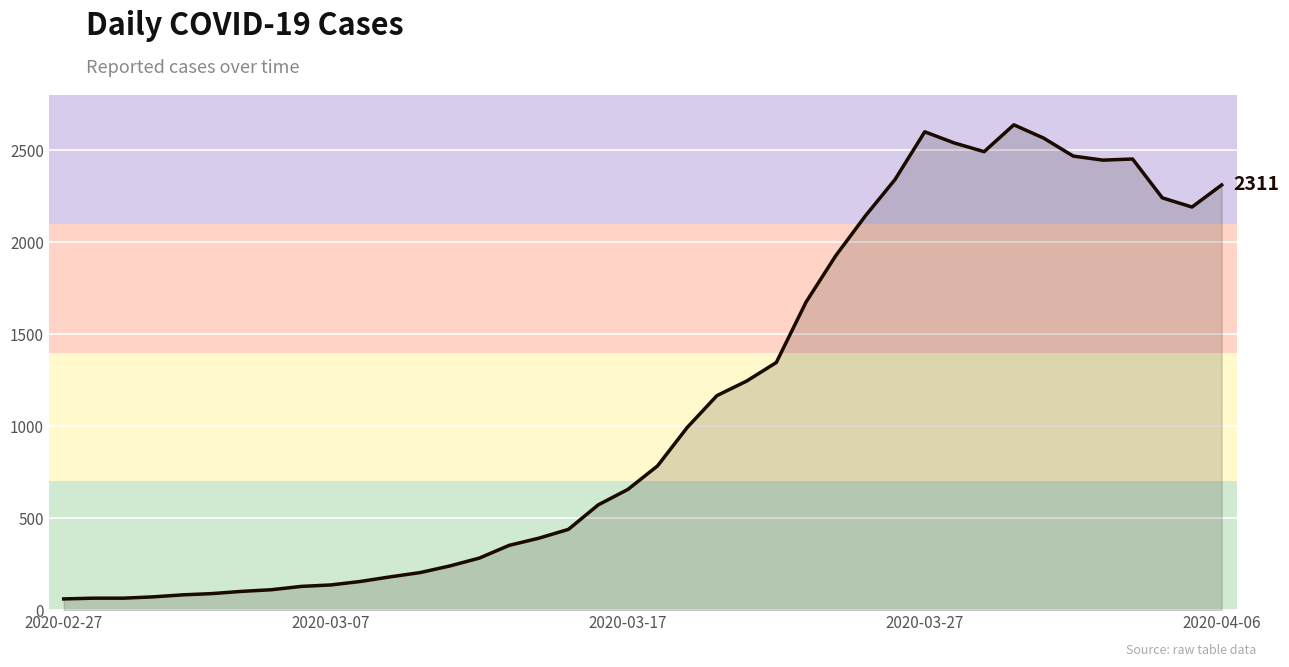

True or false: the data has more than 1 interior local peaks.

True